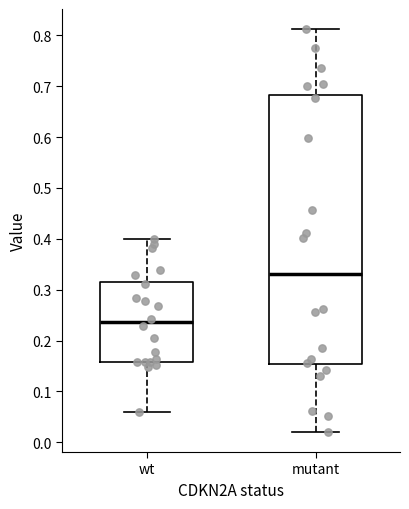

Reading left to right, transcribe this box plot: for each box, give where its median line is, the range the box spans, and where its two whiskers end, as read against the y-axis. The values are not printed on the chart, so give them approximately, as read against the axis.

wt: median 0.24, box 0.16 to 0.32, whiskers 0.06 to 0.40
mutant: median 0.33, box 0.15 to 0.68, whiskers 0.02 to 0.81